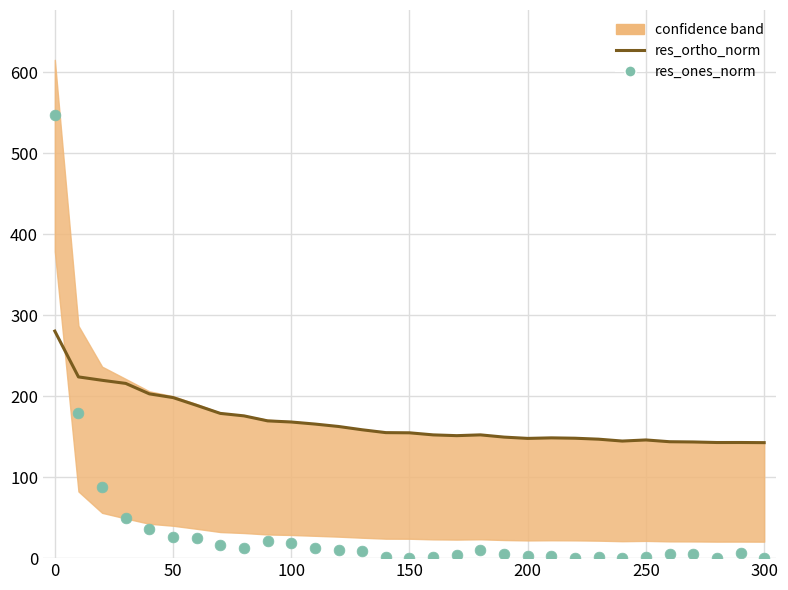

What are all the series names shown in the legend?

res_ortho_norm, res_ones_norm